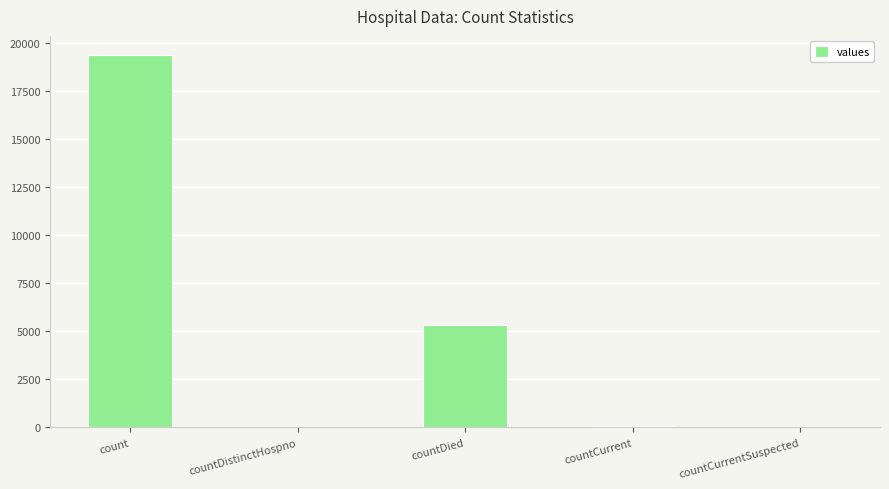

At which label is the value closest to 9710?

countDied